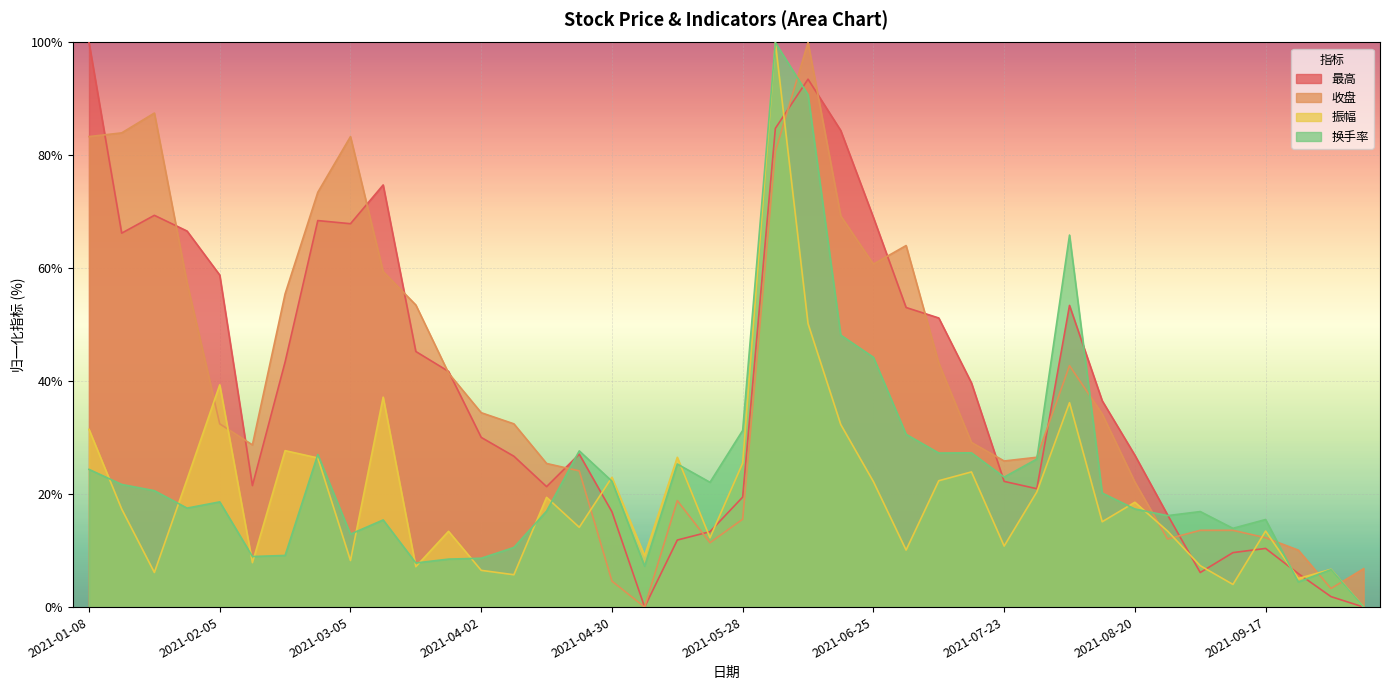

True or false: 收盘 has more than 0 points higher than both neighbors.

True